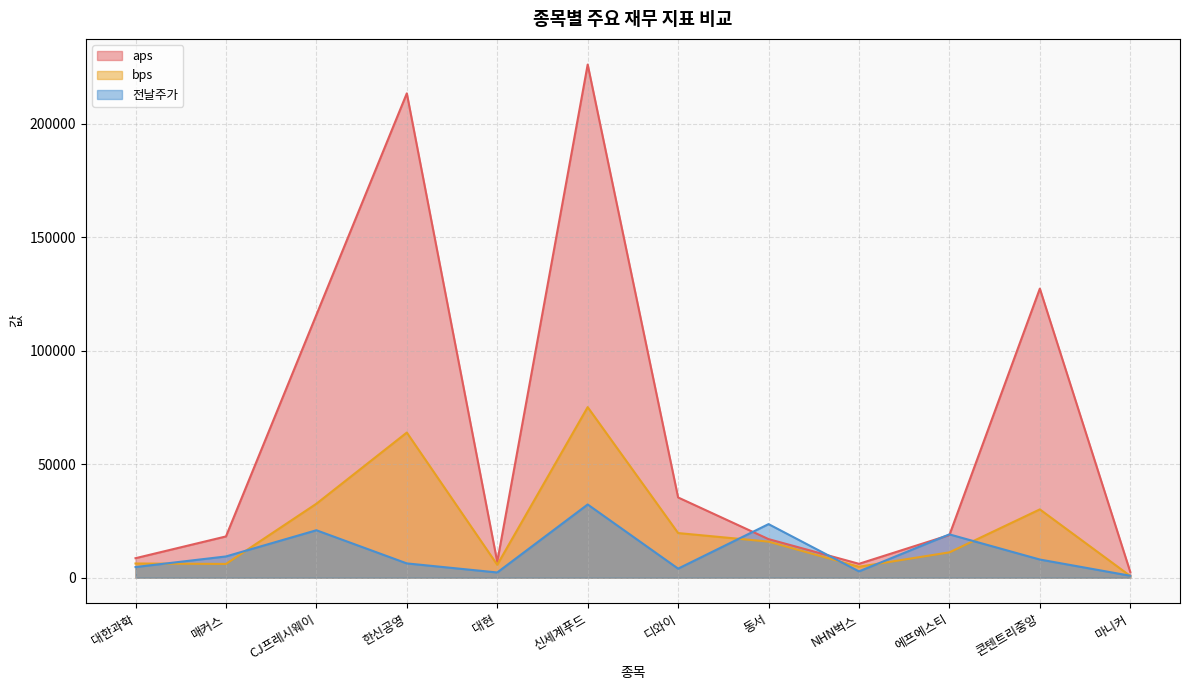

Rank the series by their average value, from highest to lowest.

aps, bps, 전날주가